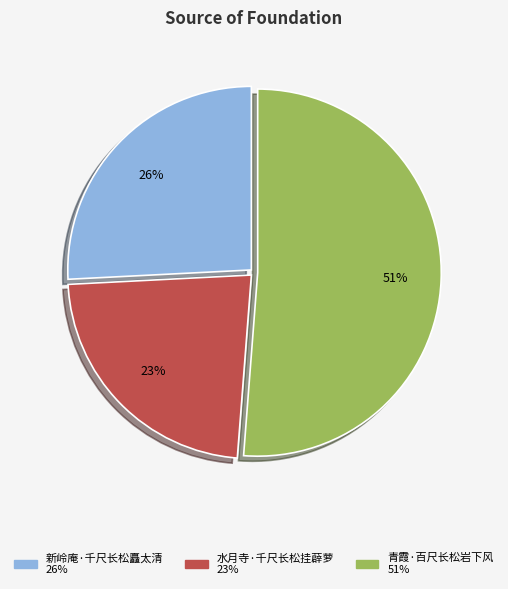

The 青霞·百尺长松岩下风 slice represents 43% of the pie. True or false?

False